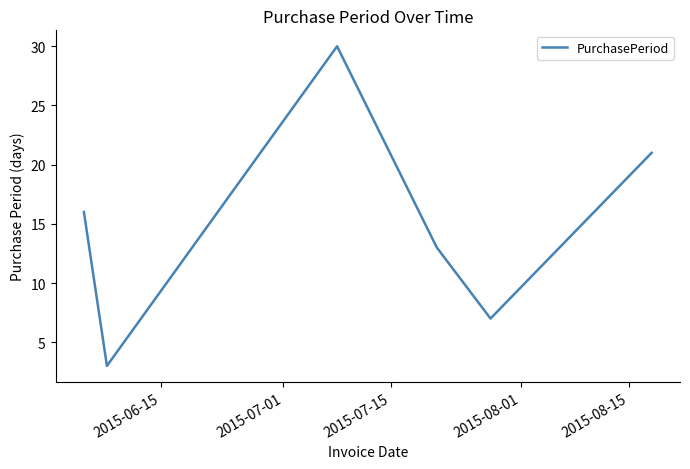

How many interior local peaks (higher than both neighbors) does the data have?

1